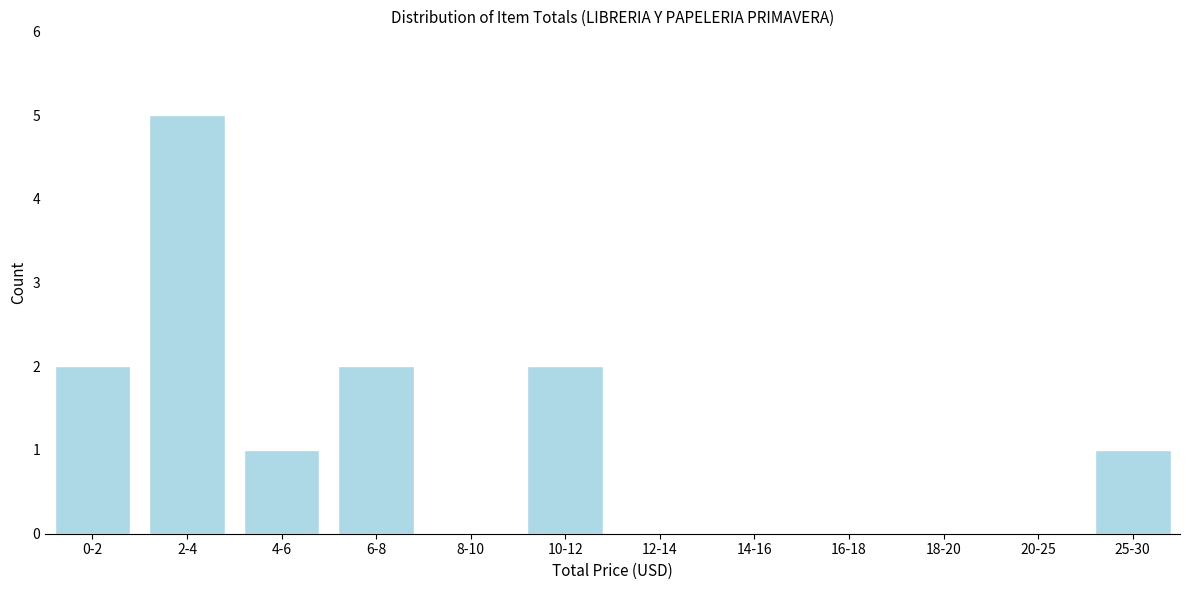

What is the maximum value shown in the chart?

5